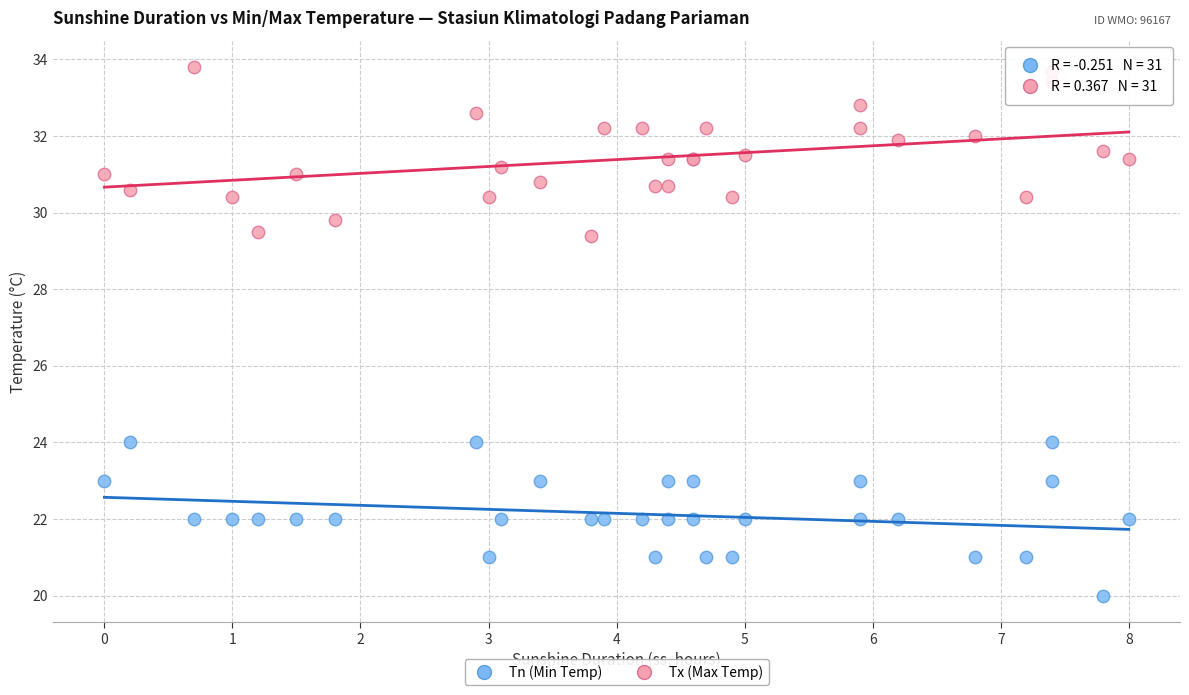

Which series reaches the minimum Y coordinate?

Tn (Min Temp)